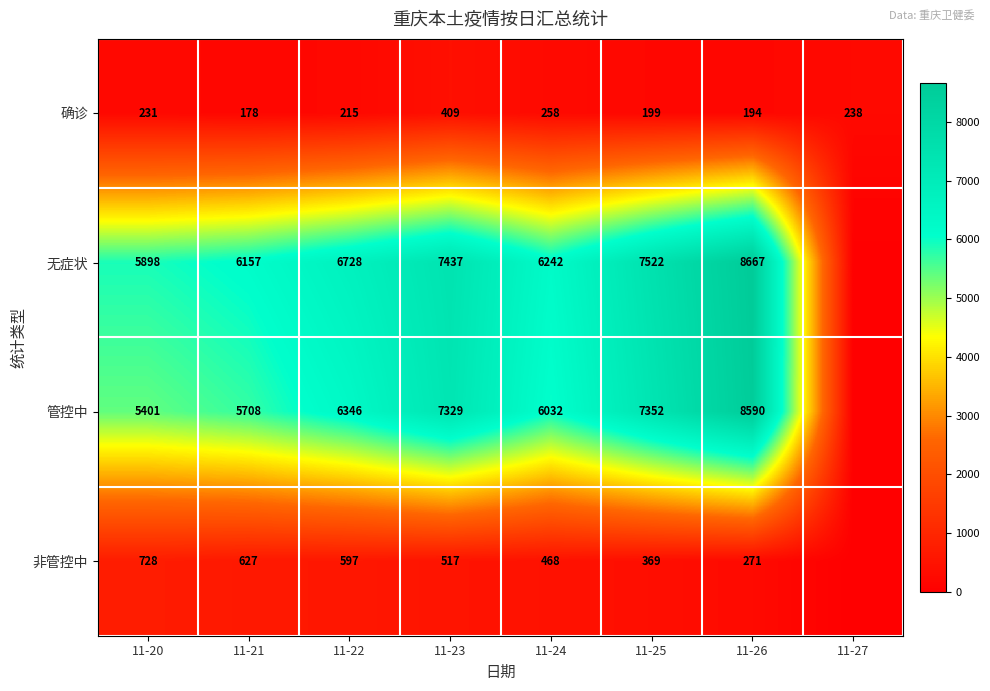

How many values in the 确诊 series are below 231?

4